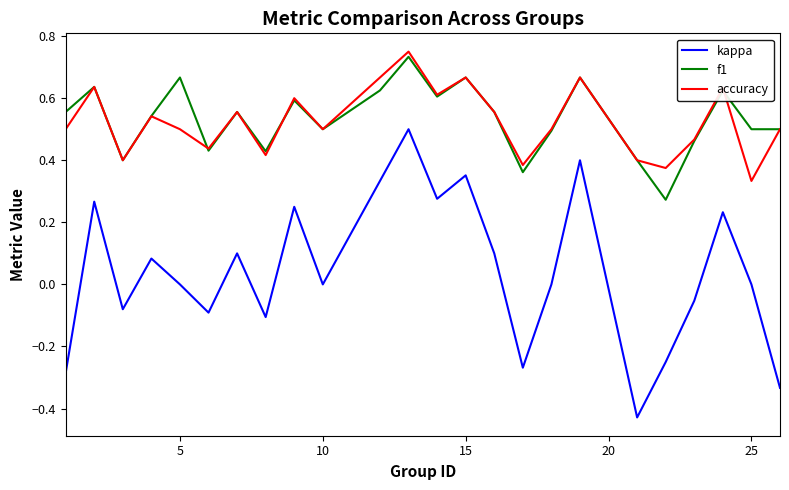

True or false: kappa and accuracy cross at least once.

False